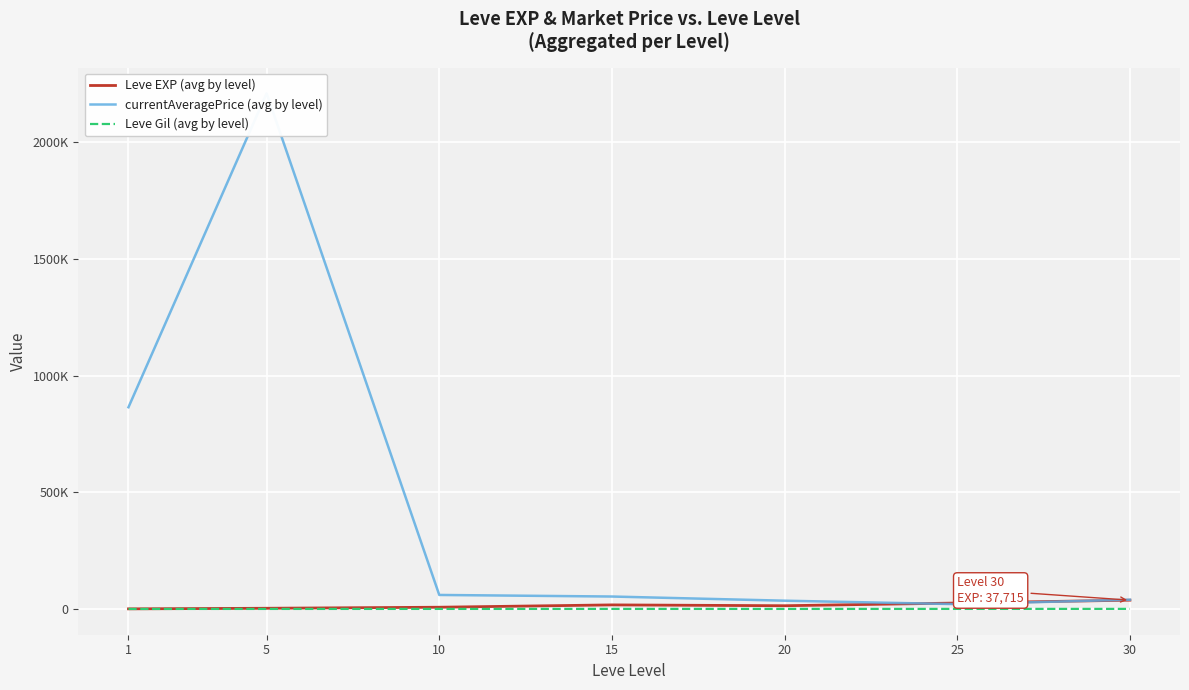

At which label does Leve Gil (avg by level) reach its minimum?

1